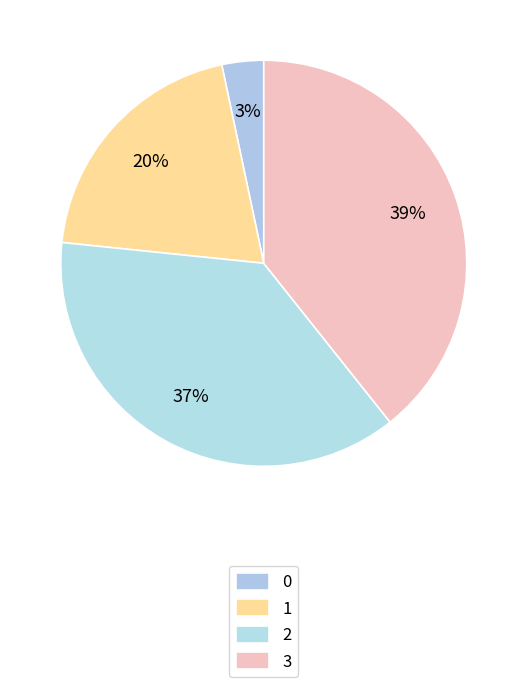

What is the largest slice in the pie chart?

3